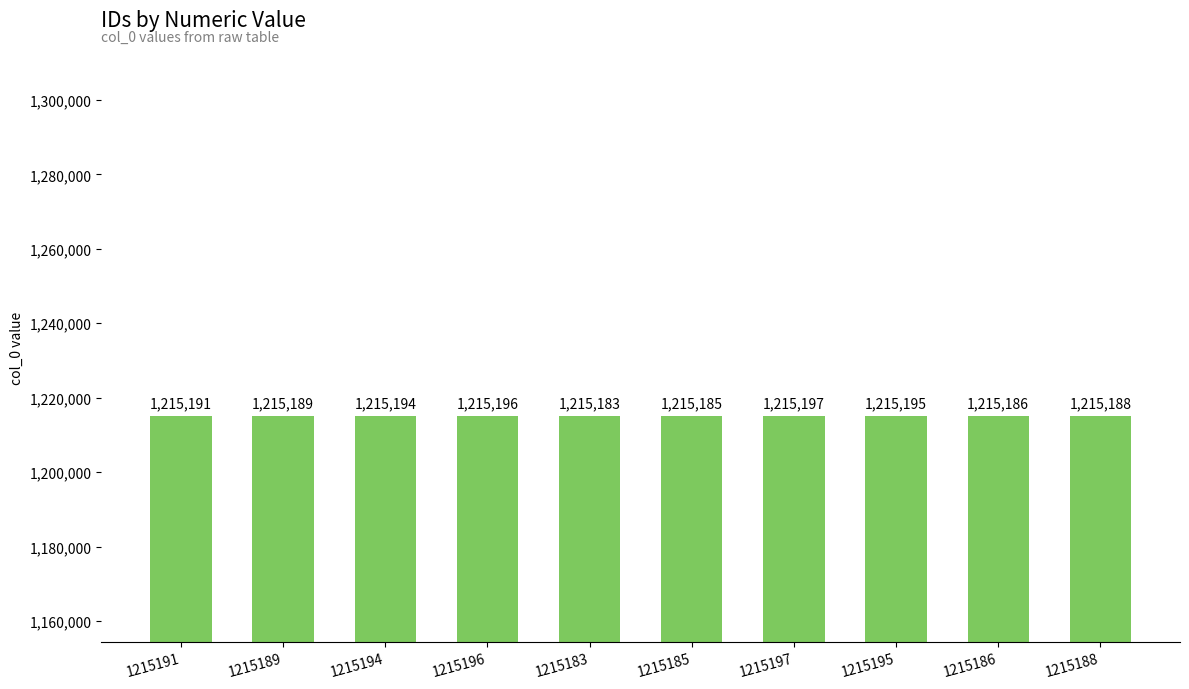

Reading left to right, list all the values displayed in this chart.

1215191	1215189	1215194	1215196	1215183	1215185	1215197	1215195	1215186	1215188